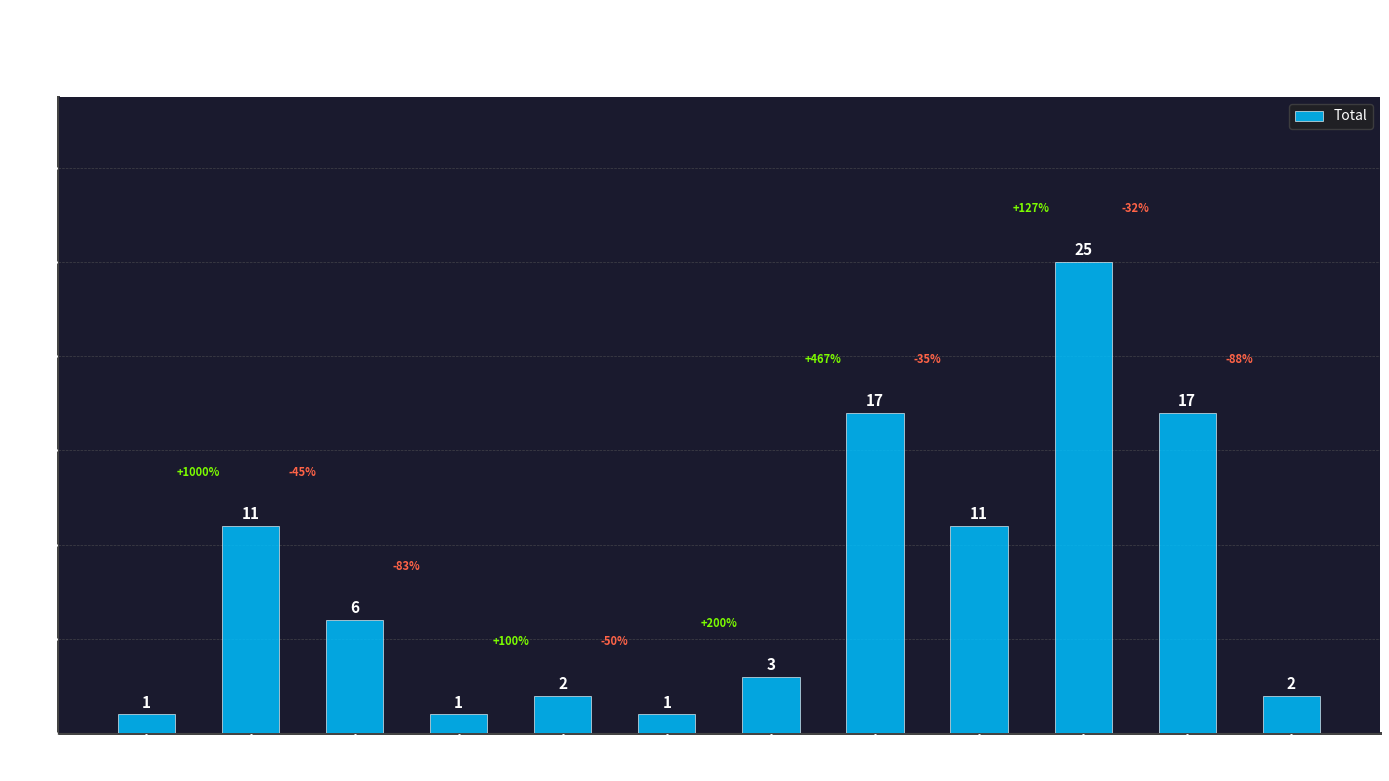

What position from the right is Abandona
Procedimiento?

12